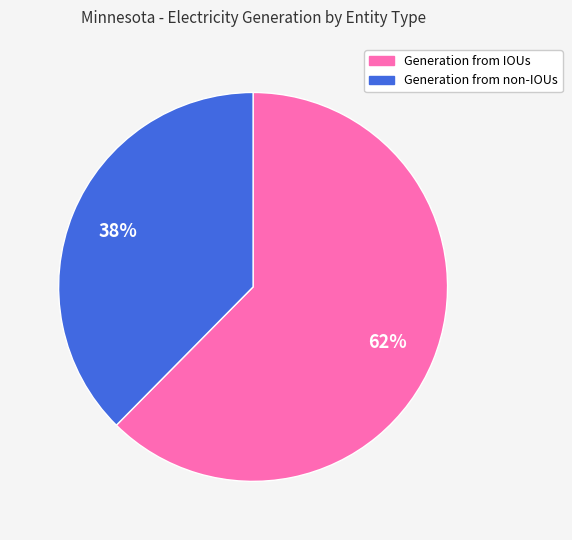

Which has a higher value, Generation from IOUs or Generation from non-IOUs?

Generation from IOUs